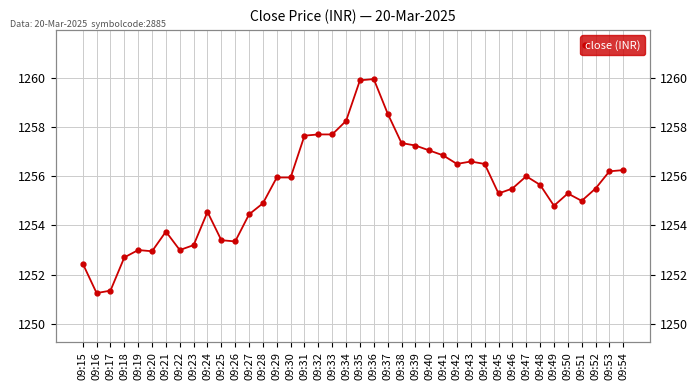

How many data points are above 1255?

24